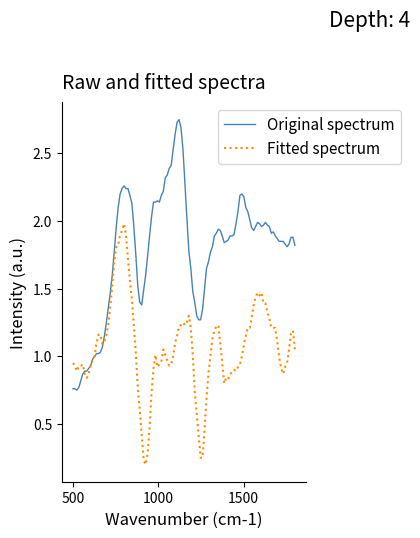

Which series has the largest total across all categories?

Original spectrum